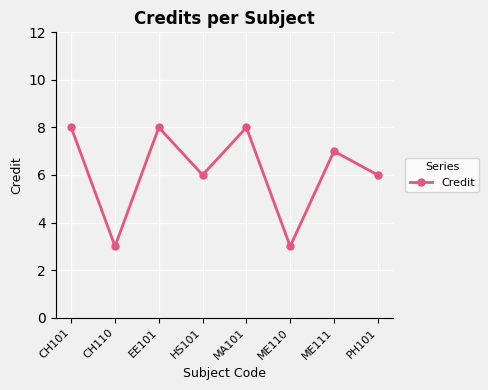

What is the label of the 5th point from the right?

HS101